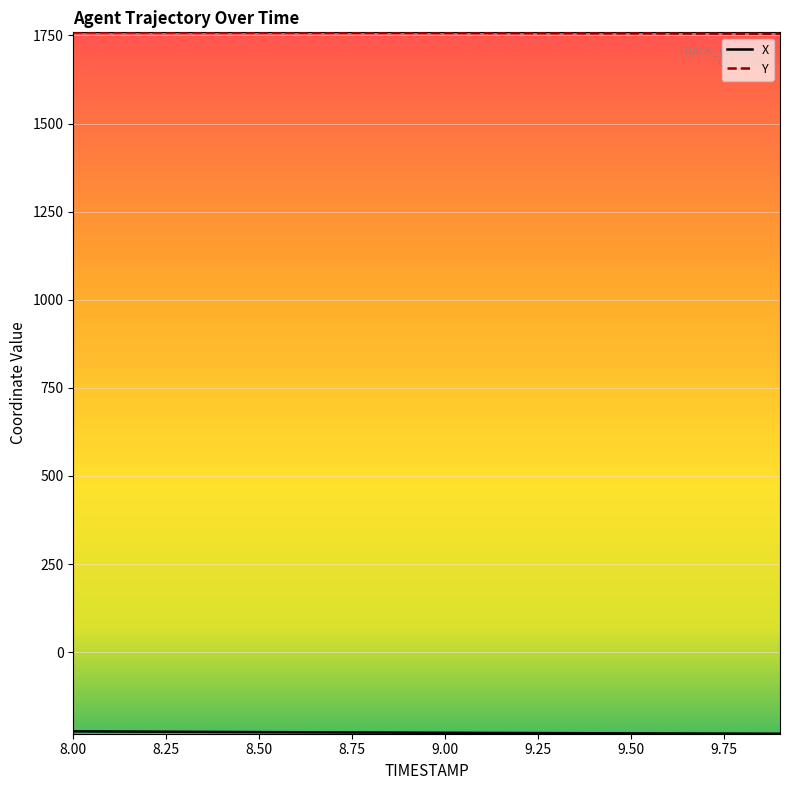

At which label does Y first exceed 1757?

8.0